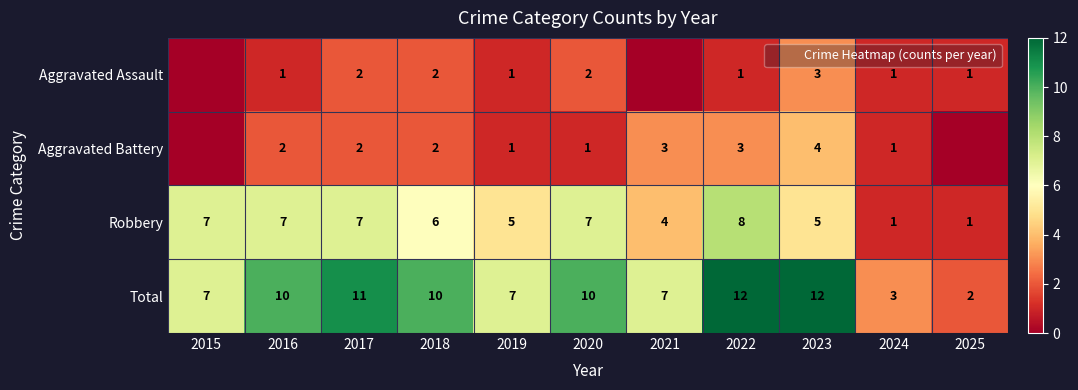

Which series has the widest spread of values?

Total